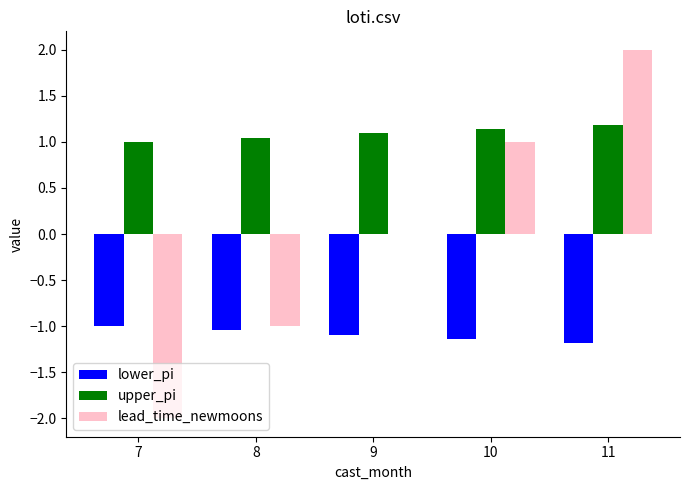

Which series has the largest total across all categories?

upper_pi